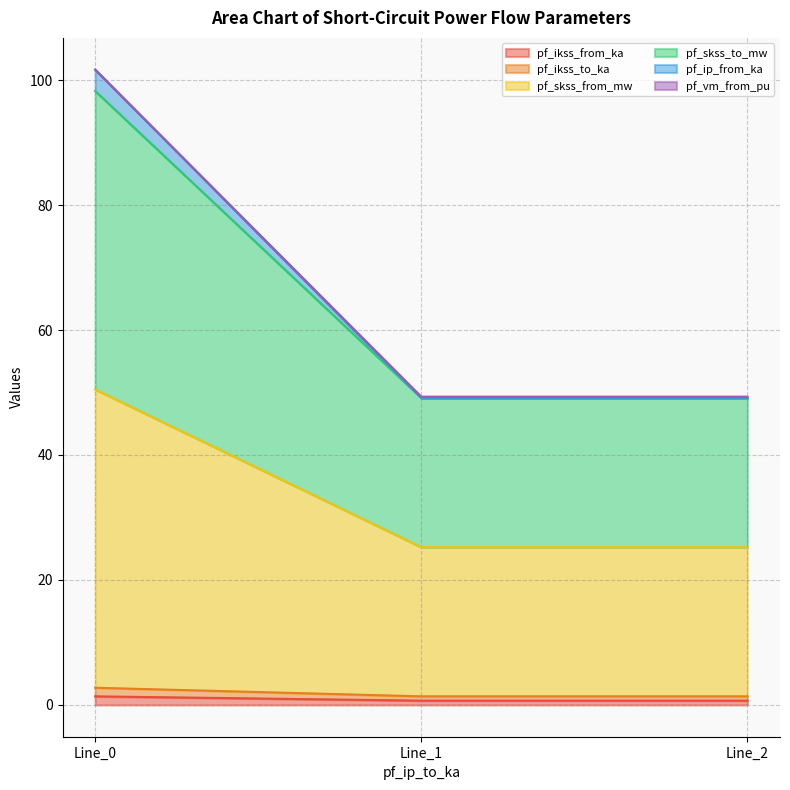

What are all the series names shown in the legend?

pf_ikss_from_ka, pf_ikss_to_ka, pf_skss_from_mw, pf_skss_to_mw, pf_ip_from_ka, pf_vm_from_pu